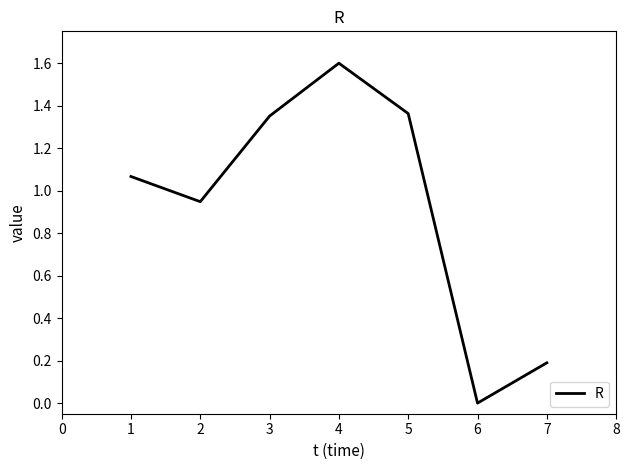

Which has a higher value, 5 or 2?

5